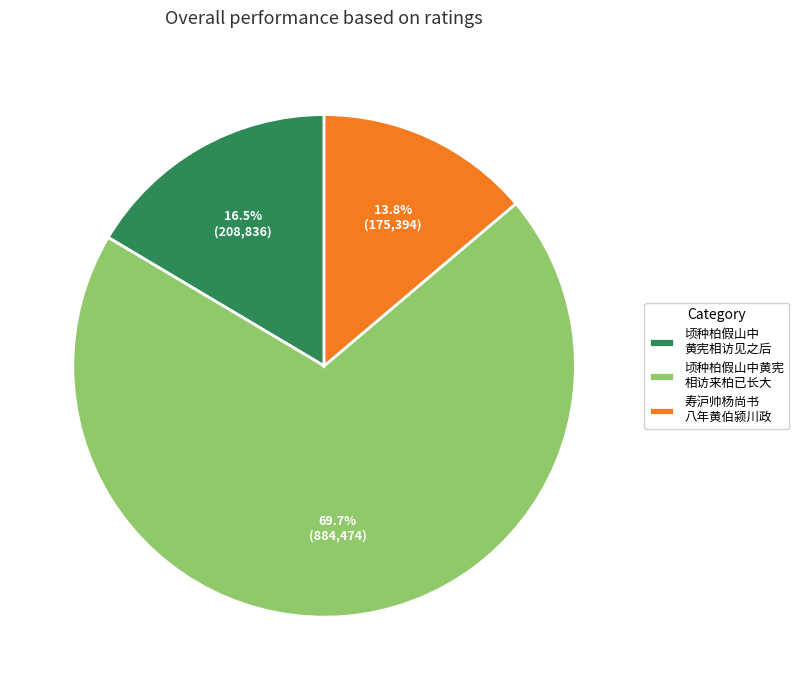

Which slice represents more than half of the pie?

顷种柏假山中黄宪 相访来柏已长大